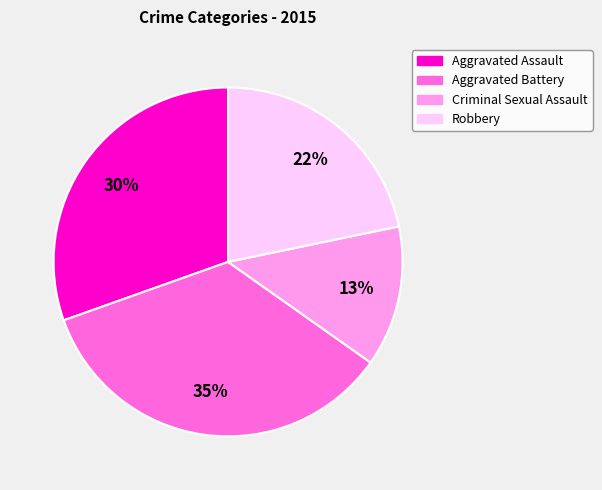

To the nearest percent, what is the combined percentage of Robbery and Criminal Sexual Assault?

35%